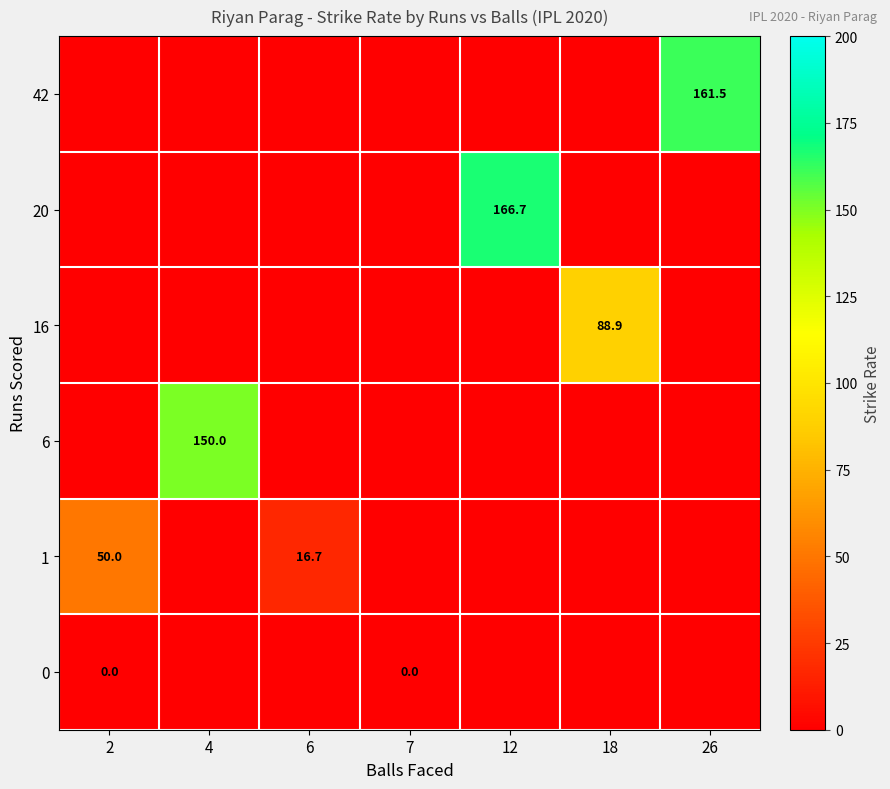

True or false: 1 has a value of 50.0 at 2.

True